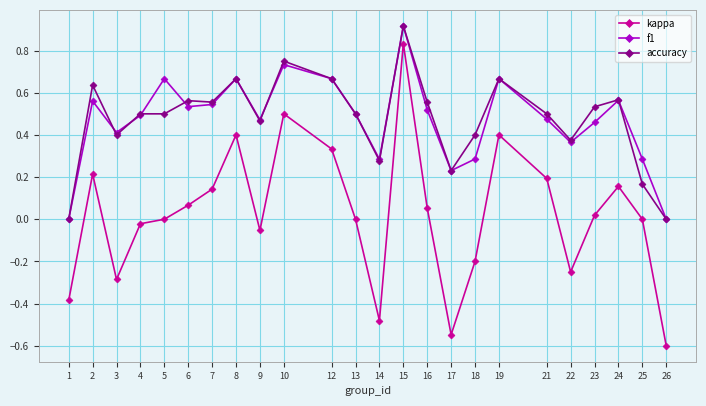

How many lines are shown in the chart?

3